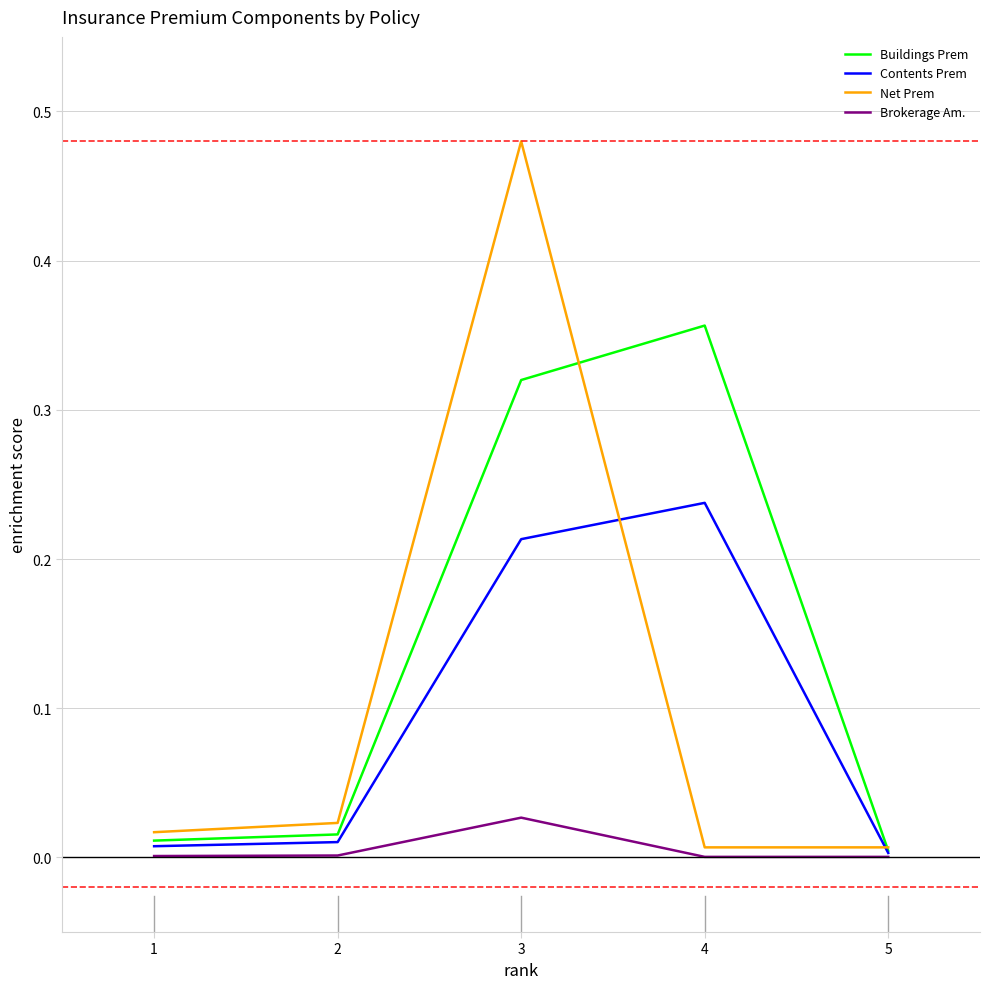

Which category has the highest value in the Buildings Prem series?

4